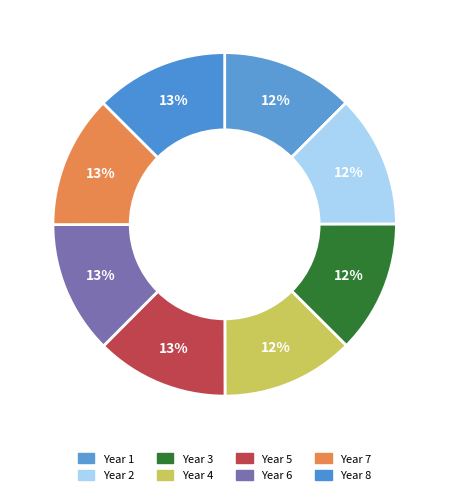

To the nearest percent, what percentage of the pie is Year 7?

13%